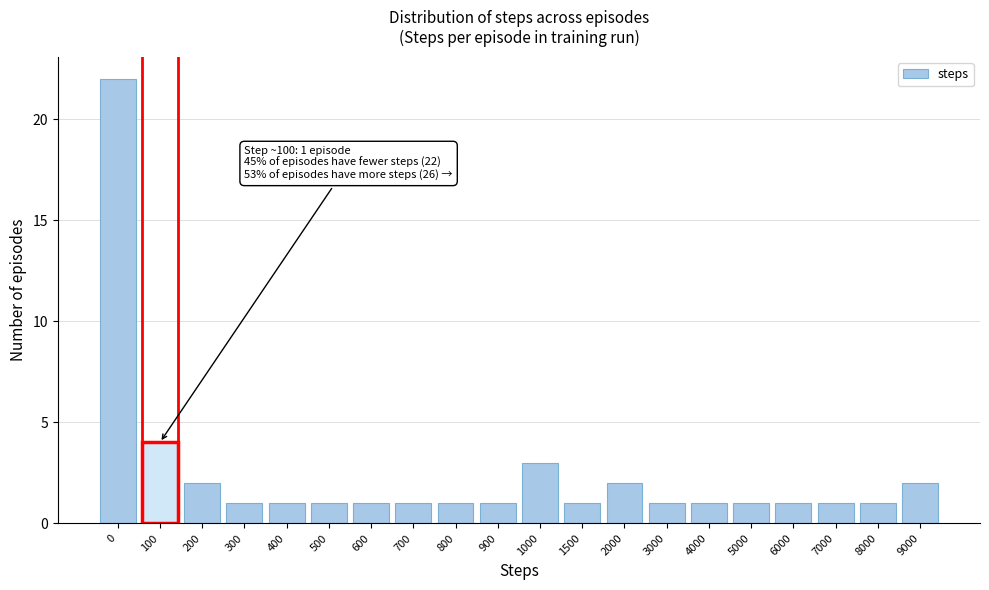

Reading left to right, extract all data points from this chart.

22	4	2	1	1	1	1	1	1	1	3	1	2	1	1	1	1	1	1	2